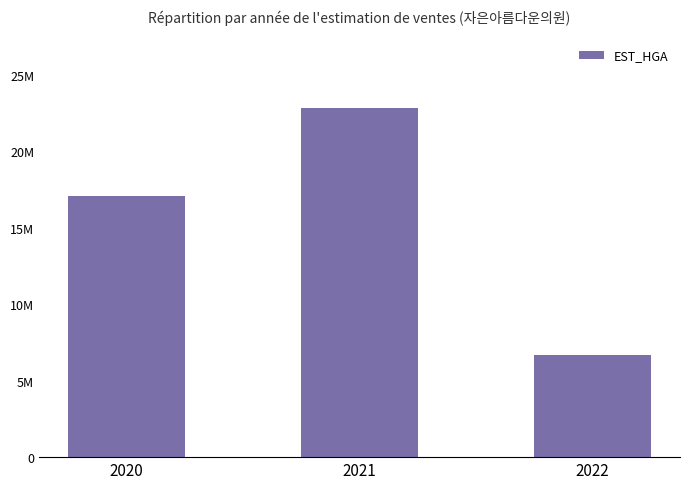

Does the chart contain any negative values?

No